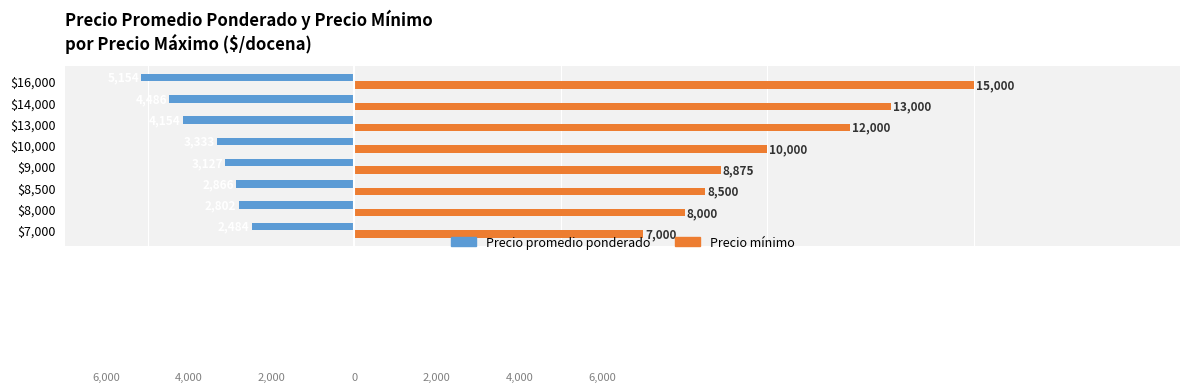

What is the greatest value displayed?

15000